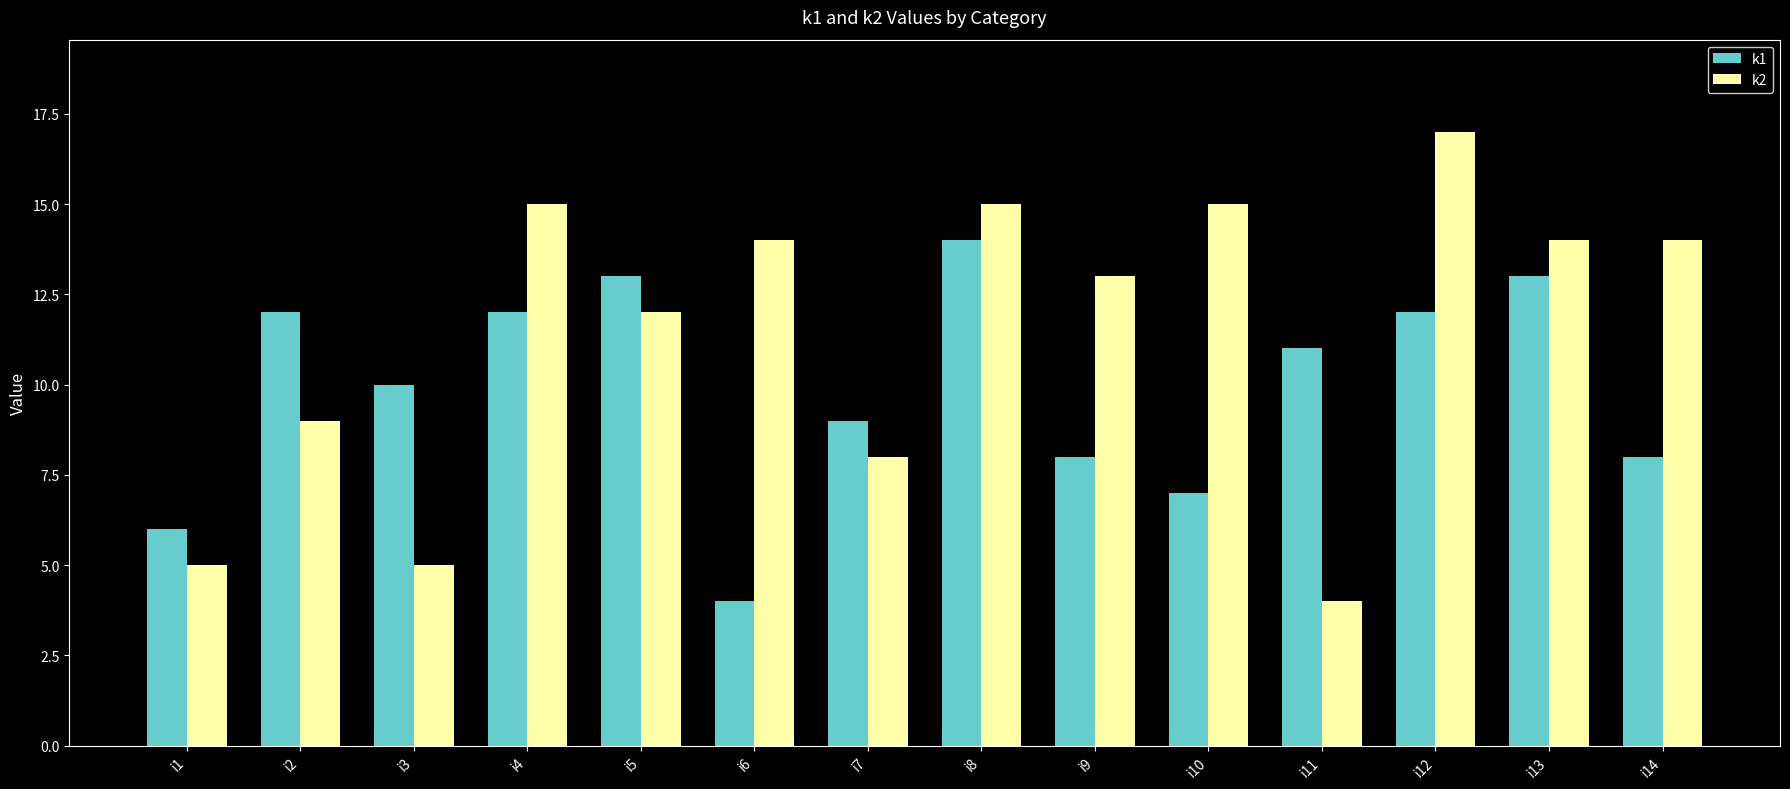

What are all the series names shown in the legend?

k1, k2